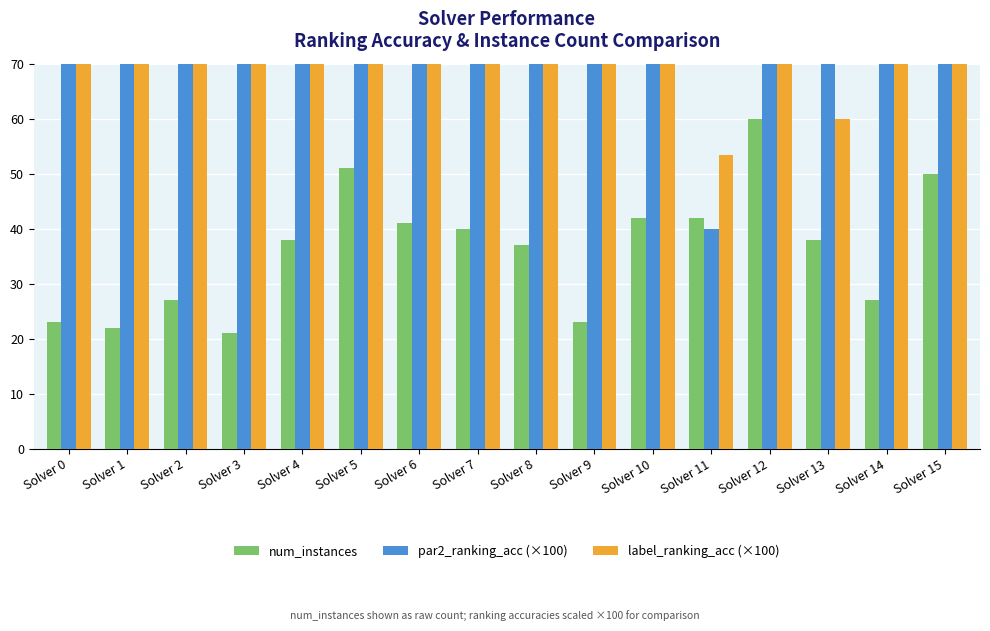

How many data points in label_ranking_acc (×100) are less than 100?

8